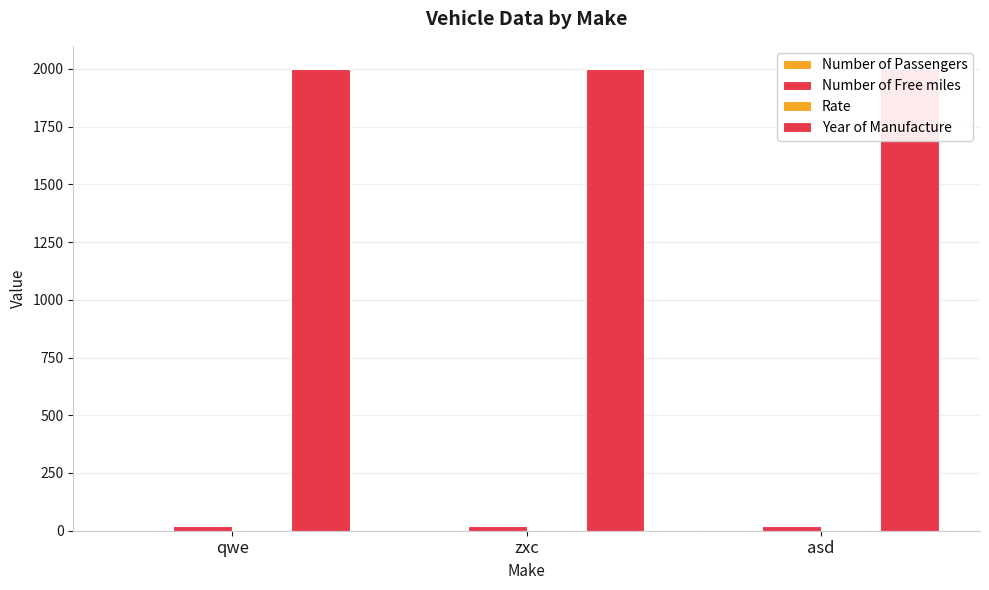

Reading left to right, extract all data points from this chart.

Number of Passengers: qwe=2.0	zxc=2.0	asd=2.0
Number of Free miles: qwe=22.0	zxc=22.0	asd=22.0
Rate: qwe=0.1	zxc=0.1	asd=0.1
Year of Manufacture: qwe=2000.0	zxc=2000.0	asd=2000.0